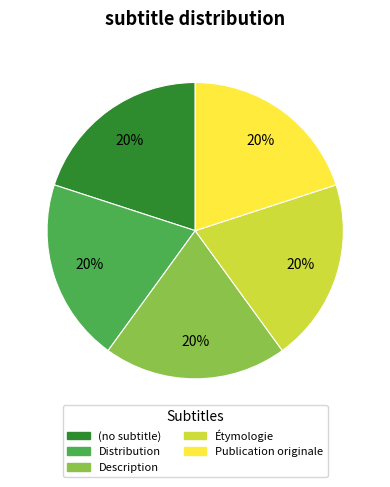

To the nearest percent, what is the combined percentage of Étymologie and Publication originale?

40%